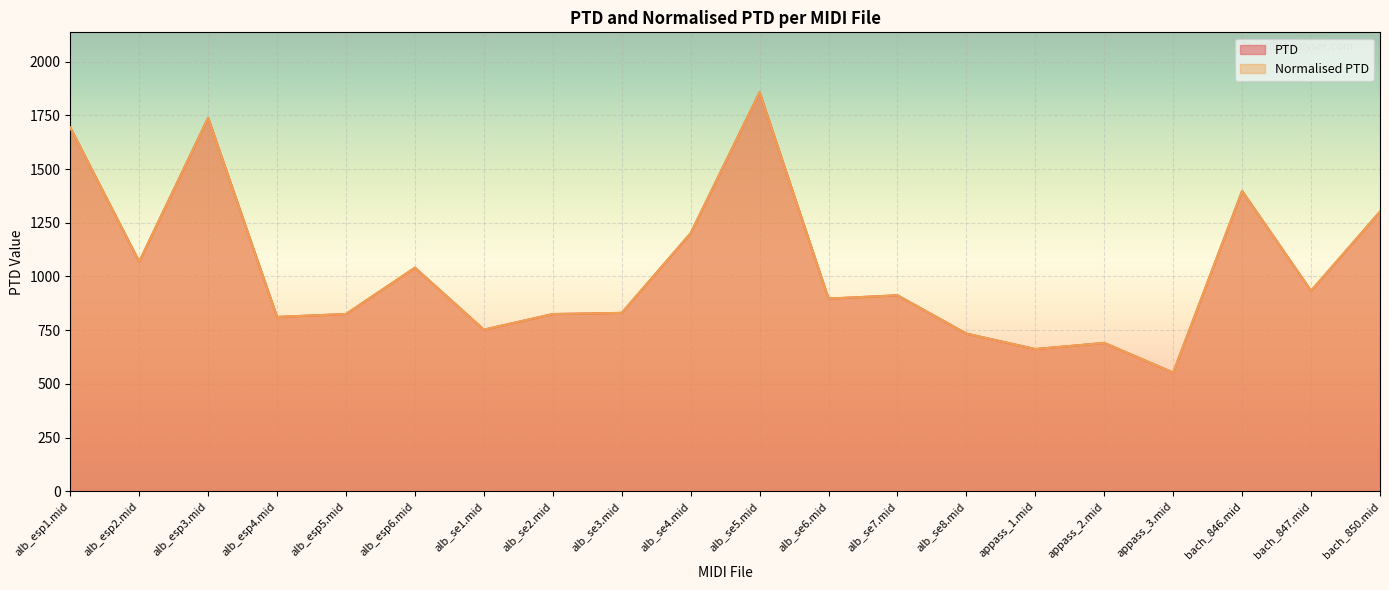

Reading right to left, extract all data points from this chart.

PTD: bach_850.mid=1301.7	bach_847.mid=933.4	bach_846.mid=1397.7	appass_3.mid=552.9	appass_2.mid=690.9	appass_1.mid=662.2	alb_se8.mid=734.3	alb_se7.mid=912.3	alb_se6.mid=897.1	alb_se5.mid=1857.3	alb_se4.mid=1201.5	alb_se3.mid=830.7	alb_se2.mid=825.1	alb_se1.mid=752.6	alb_esp6.mid=1040.9	alb_esp5.mid=825.4	alb_esp4.mid=811.7	alb_esp3.mid=1738.0	alb_esp2.mid=1069.0	alb_esp1.mid=1693.1
Normalised PTD: bach_850.mid=1301.7	bach_847.mid=933.4	bach_846.mid=1397.7	appass_3.mid=552.9	appass_2.mid=690.9	appass_1.mid=662.2	alb_se8.mid=734.3	alb_se7.mid=912.3	alb_se6.mid=897.1	alb_se5.mid=1857.3	alb_se4.mid=1201.5	alb_se3.mid=830.7	alb_se2.mid=825.1	alb_se1.mid=752.6	alb_esp6.mid=1040.9	alb_esp5.mid=825.4	alb_esp4.mid=811.7	alb_esp3.mid=1738.0	alb_esp2.mid=1069.0	alb_esp1.mid=1693.1